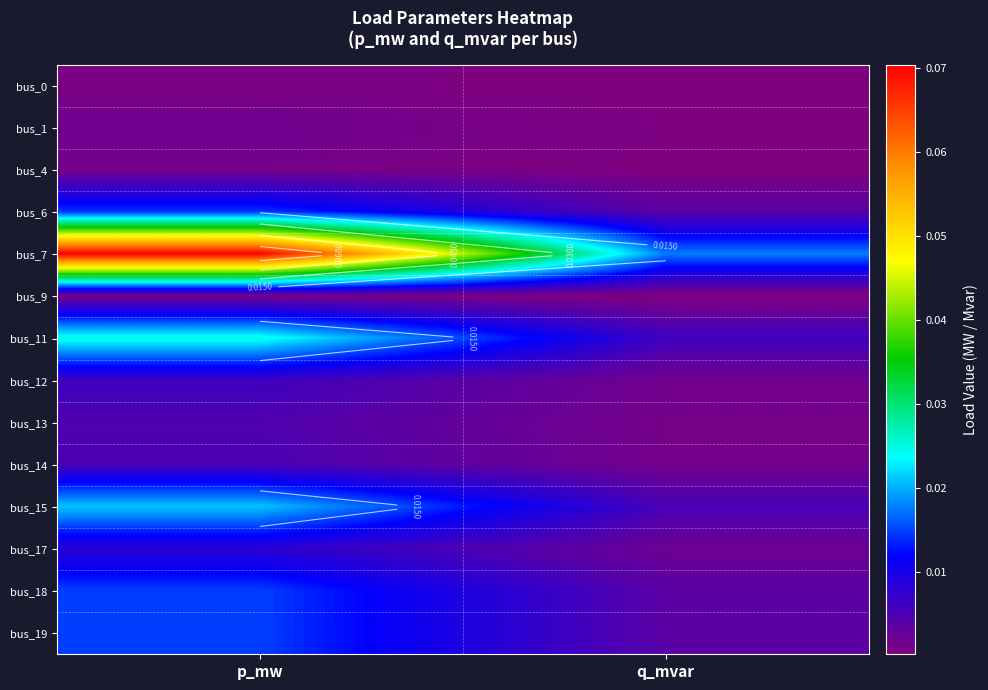

At how many categories does at least one series exceed 0?

2